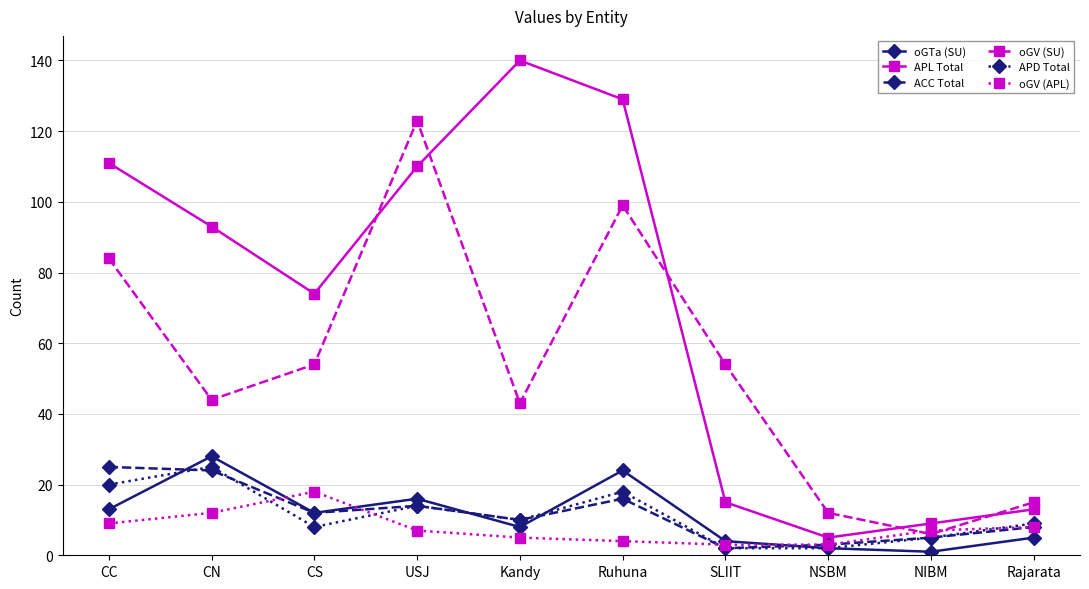

Reading left to right, extract all data points from this chart.

oGTa (SU): CC=13	CN=28	CS=12	USJ=16	Kandy=8	Ruhuna=24	SLIIT=4	NSBM=2	NIBM=1	Rajarata=5
APL Total: CC=111	CN=93	CS=74	USJ=110	Kandy=140	Ruhuna=129	SLIIT=15	NSBM=5	NIBM=9	Rajarata=13
ACC Total: CC=25	CN=24	CS=12	USJ=14	Kandy=10	Ruhuna=16	SLIIT=2	NSBM=3	NIBM=5	Rajarata=8
oGV (SU): CC=84	CN=44	CS=54	USJ=123	Kandy=43	Ruhuna=99	SLIIT=54	NSBM=12	NIBM=6	Rajarata=15
APD Total: CC=20	CN=25	CS=8	USJ=14	Kandy=10	Ruhuna=18	SLIIT=2	NSBM=2	NIBM=5	Rajarata=9
oGV (APL): CC=9	CN=12	CS=18	USJ=7	Kandy=5	Ruhuna=4	SLIIT=3	NSBM=3	NIBM=7	Rajarata=8